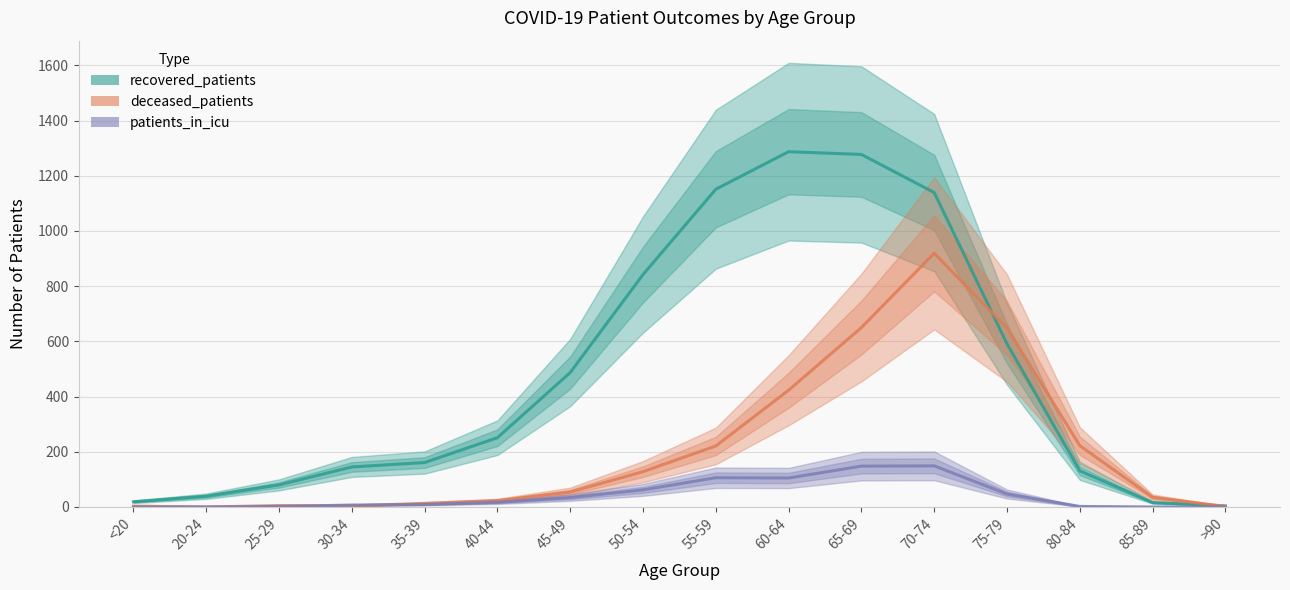

Is the value of deceased_patients at 40-44 greater than the value of recovered_patients at 70-74?

No